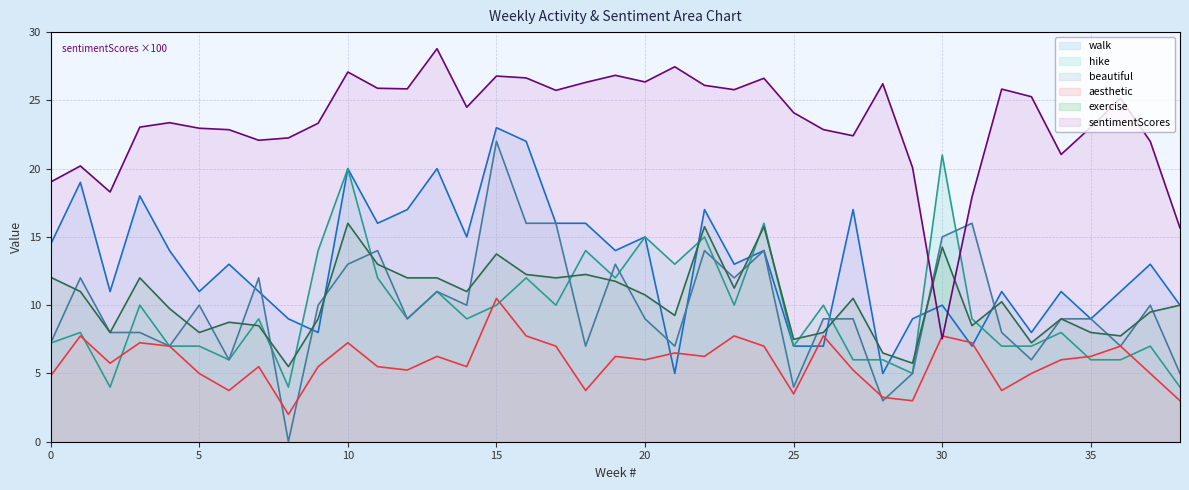

The aesthetic series shows 1.4 at 29. True or false?

False